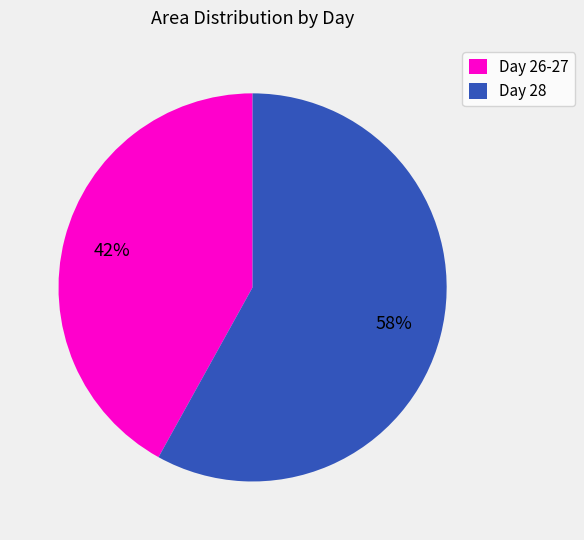

Approximately how many times larger is the value at Day 28 compared to Day 26-27?

1.4